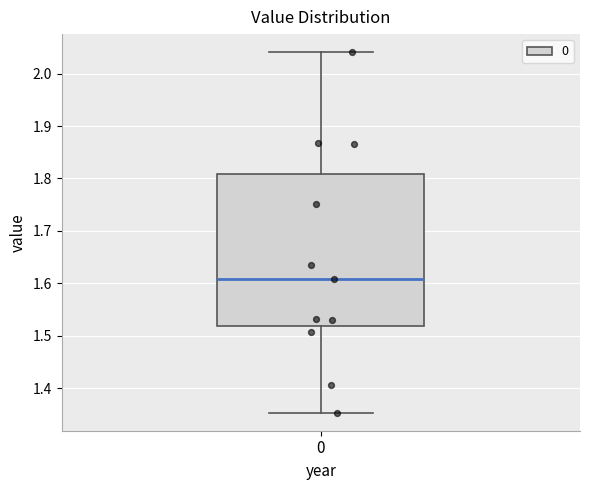

Read this box plot against the y-axis: the position of the median line, the range covered by the box, and the ends of both whiskers. The values are not printed on the chart, so give them approximately, as read against the axis.

median 1.61, box 1.52 to 1.81, whiskers 1.35 to 2.04